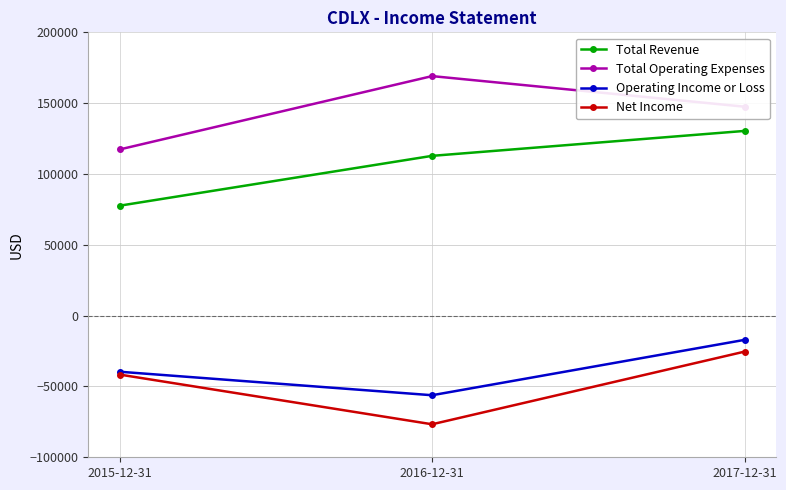

Reading left to right, extract all data points from this chart.

Total Revenue: 77600	112800	130400
Total Operating Expenses: 117300	169100	147500
Operating Income or Loss: -39600	-56200	-17100
Net Income: -41600	-76700	-25400